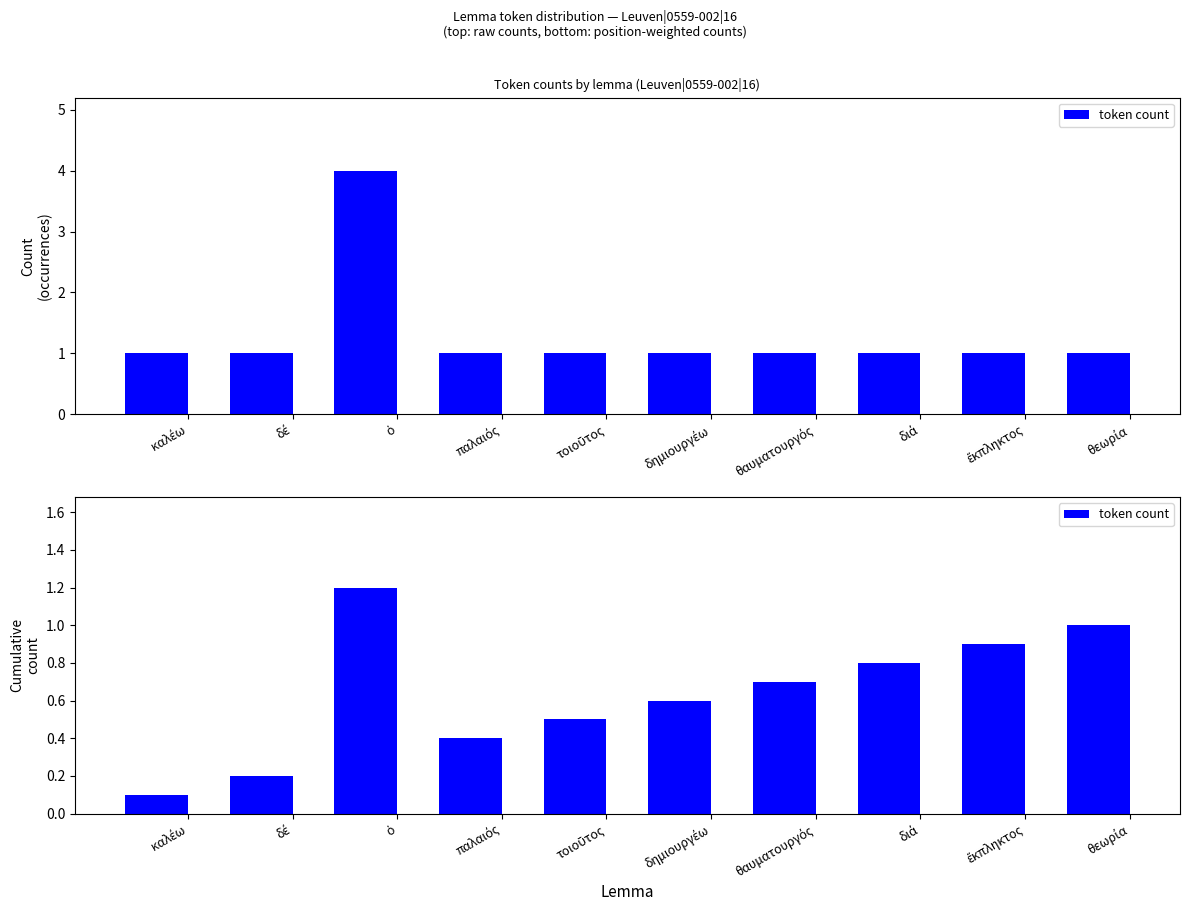

List the labels in order of value, smallest first.

καλέω, δέ, παλαιός, τοιοῦτος, δημιουργέω, θαυματουργός, διά, ἔκπληκτος, θεωρία, ὁ